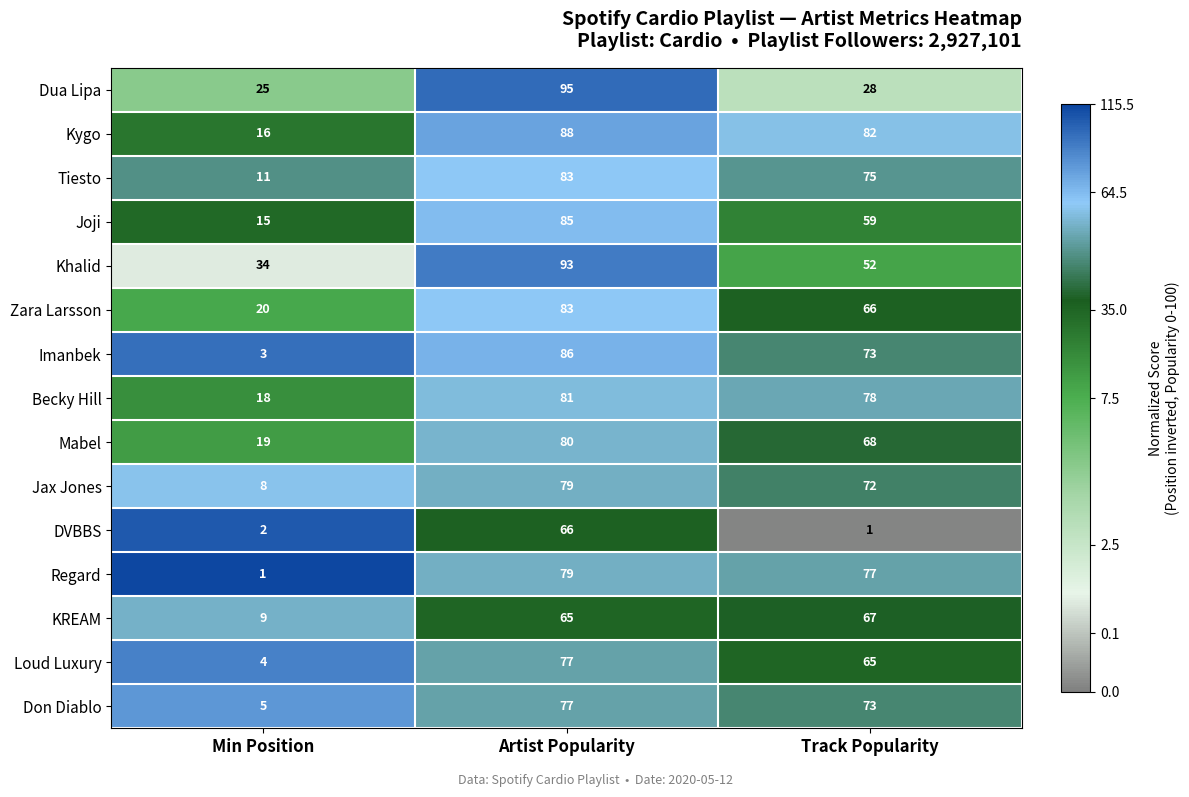

What is the average value of the Becky Hill series?

59